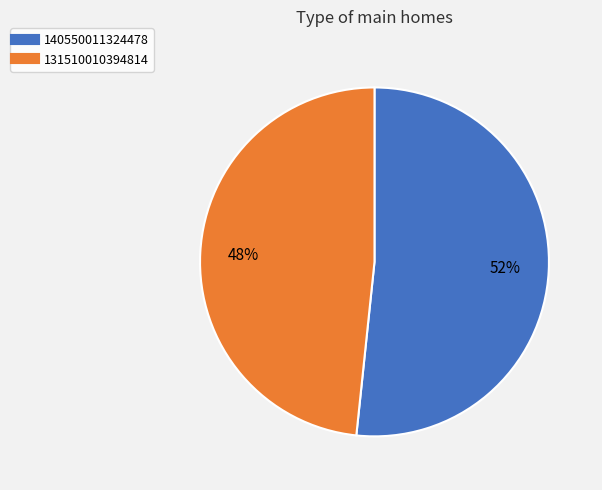

How many slices are in this pie chart?

2